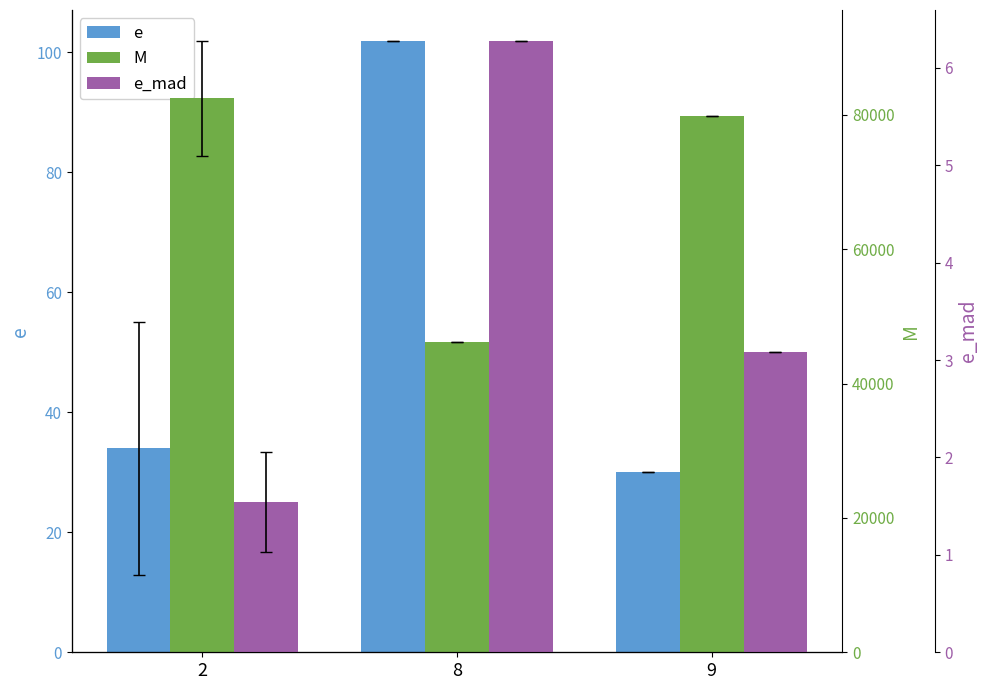

Reading right to left, transcribe all the data shown in this chart.

e: 30.0	101.9	34.0
M: 79764.0	46164.0	82460.0
e_mad: 3.1	6.3	1.5